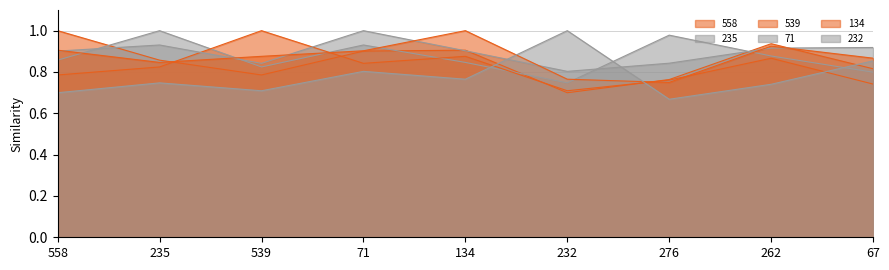

What are all the series names shown in the legend?

558, 235, 539, 71, 134, 232